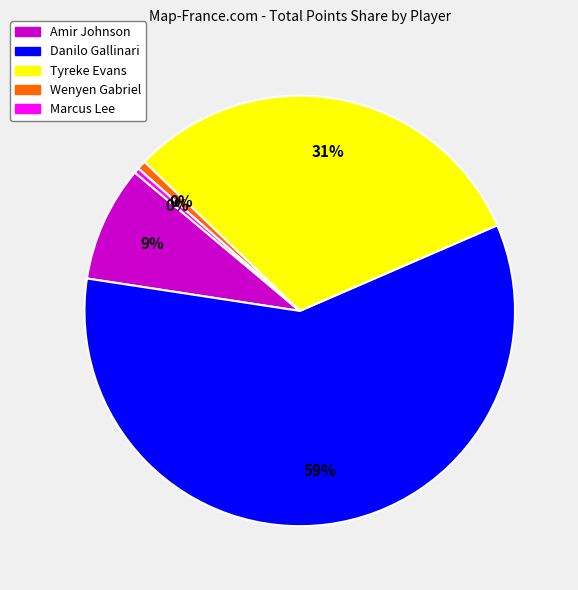

What portion of the pie excludes Wenyen Gabriel?

99.3%